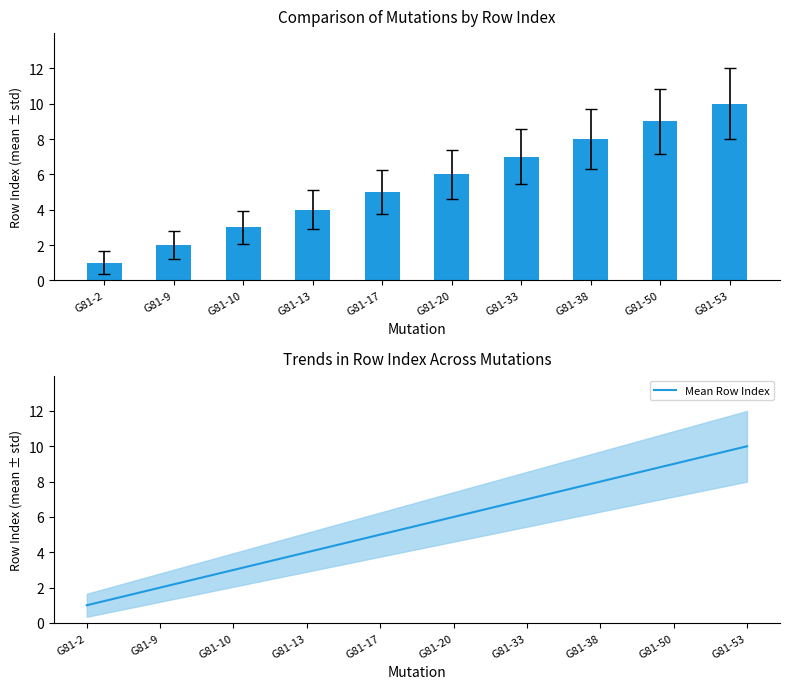

What is the approximate value of Row Index at G81-13?

4